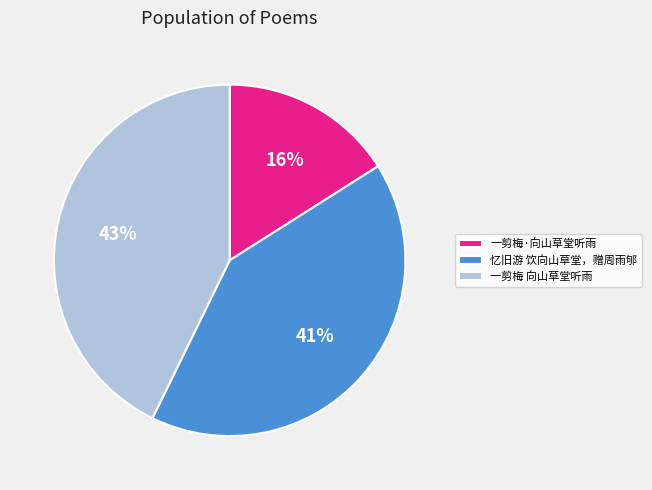

Is there any slice that represents more than half of the pie?

No